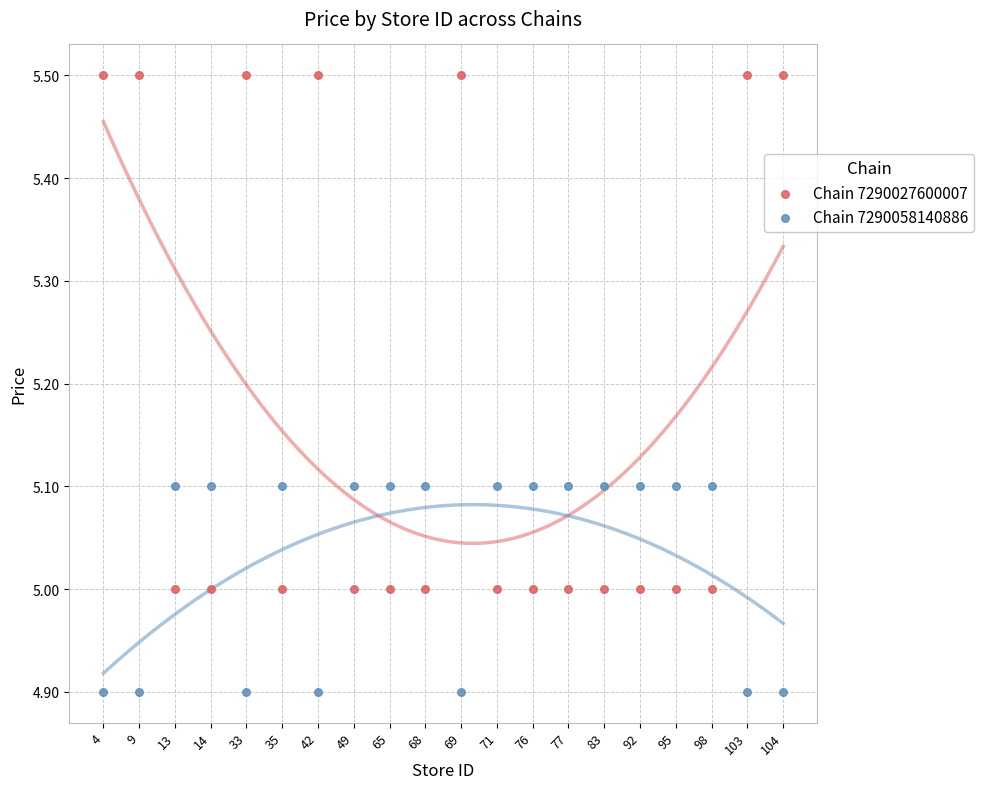

What are all the series names shown in the legend?

Chain 7290027600007, Chain 7290058140886